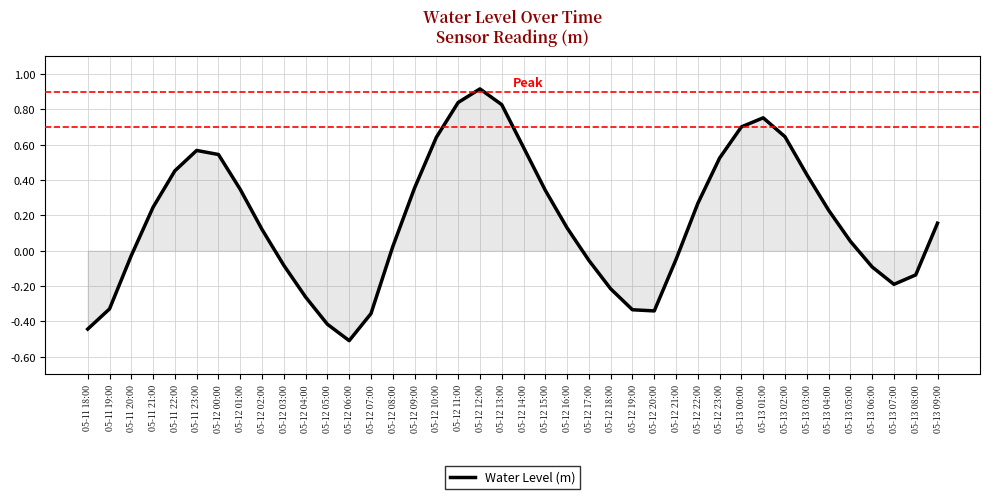

What is the greatest value displayed?

0.9